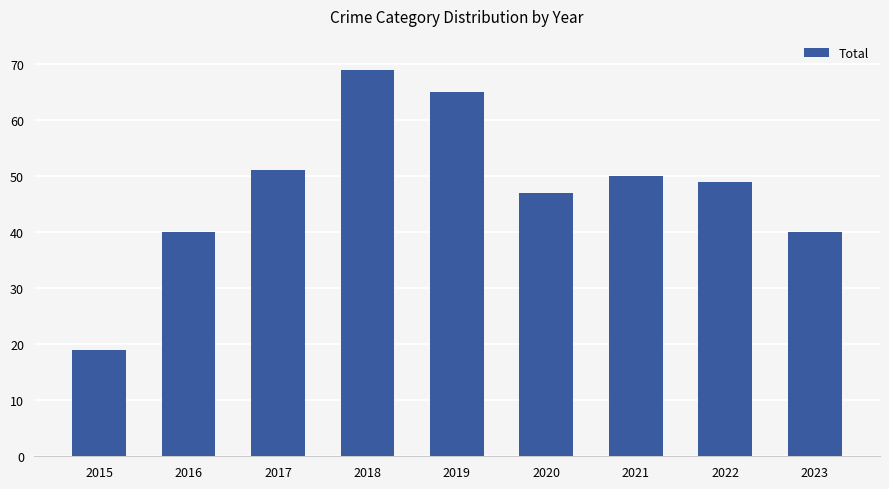

Is it true that the value at 2021 is 17?

False